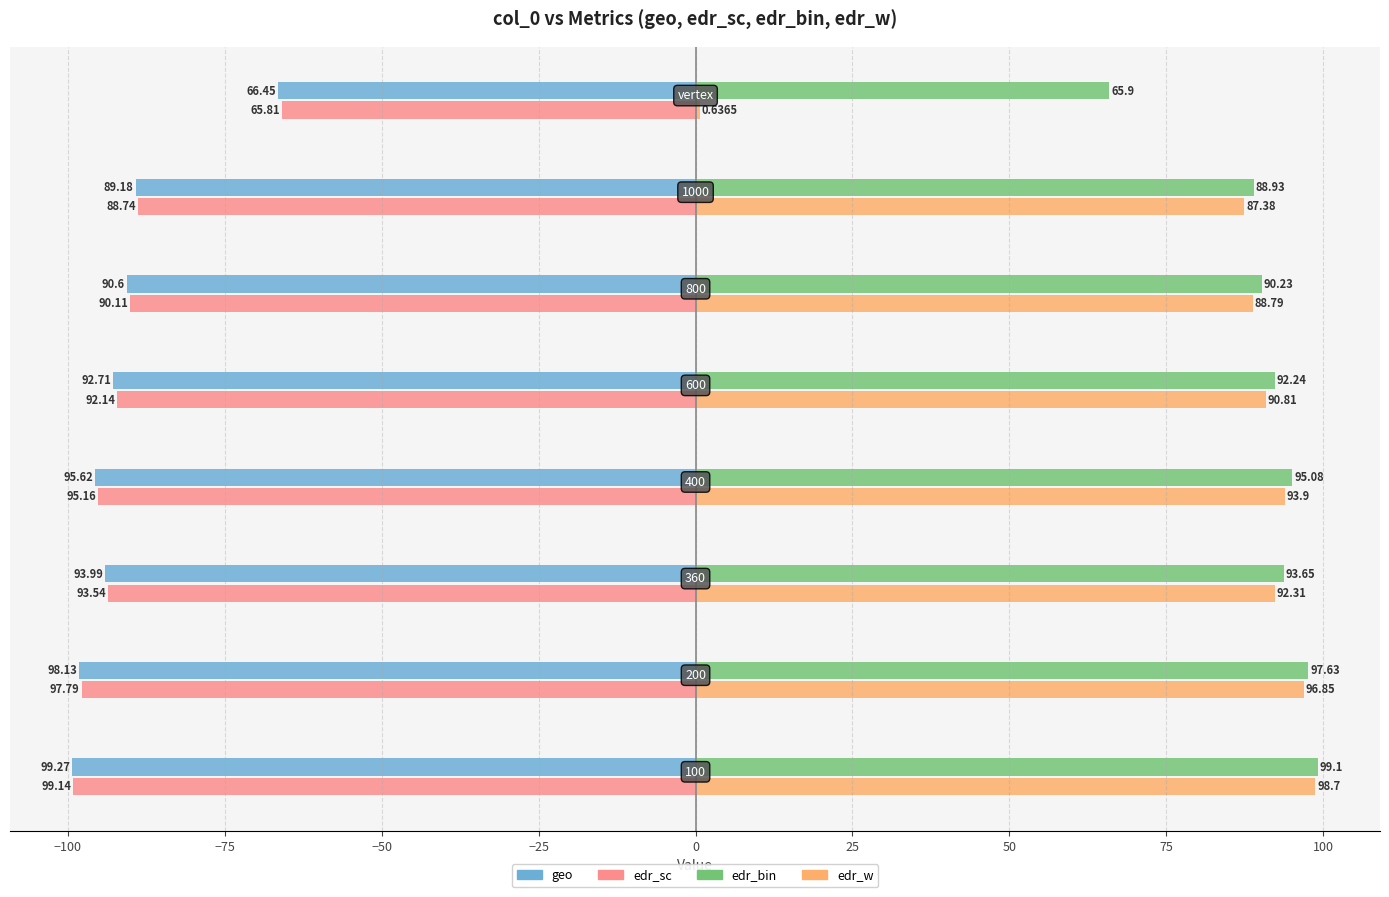

What is the sum of all edr_bin values?

722.8